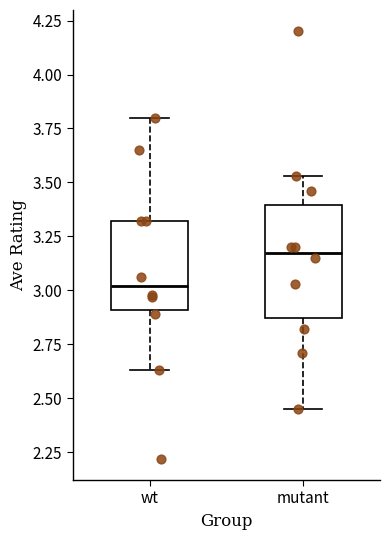

Reading left to right, read every box against the y-axis: the position of its median line, the range the box covers, and the ends of its whiskers. The values are not printed on the chart, so give them approximately, as read against the axis.

wt: median 3.00, box 2.90 to 3.30, whiskers 2.65 to 3.80
mutant: median 3.20, box 2.85 to 3.40, whiskers 2.45 to 3.55